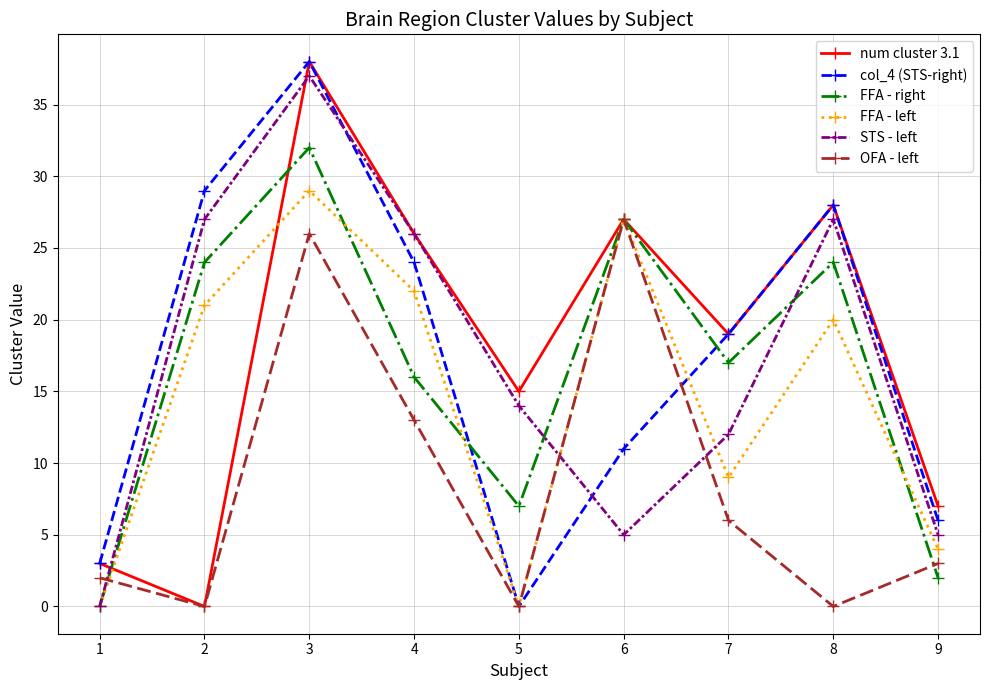

True or false: STS - left and OFA - left cross at least once.

True